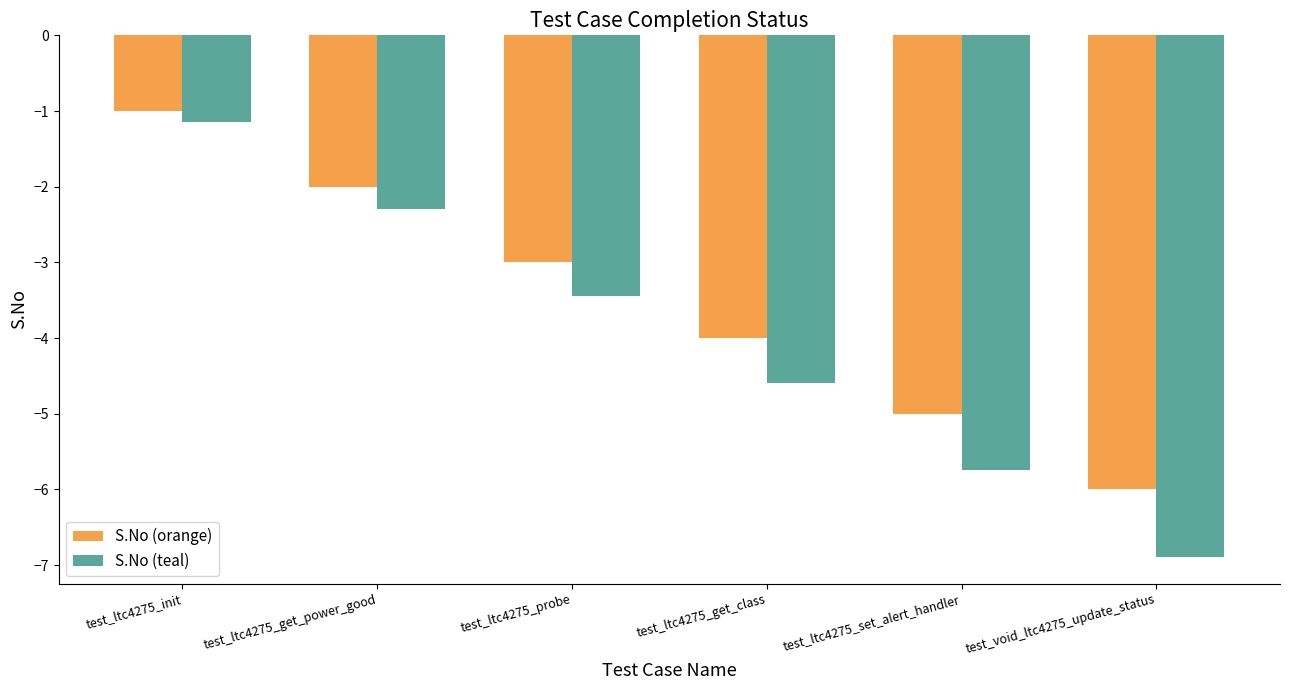

What is the label of the 4th bar from the right?

test_ltc4275_probe